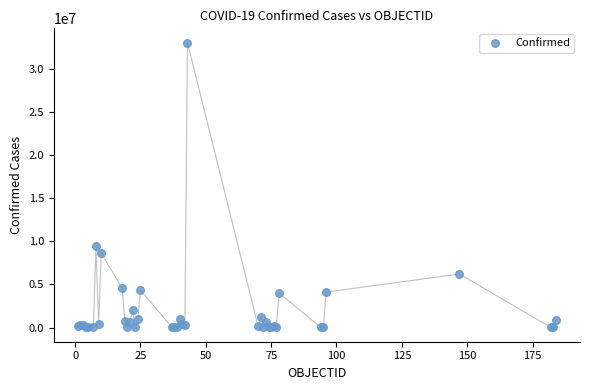

What Y value in the scatter plot is closest to 16505991?

9426171